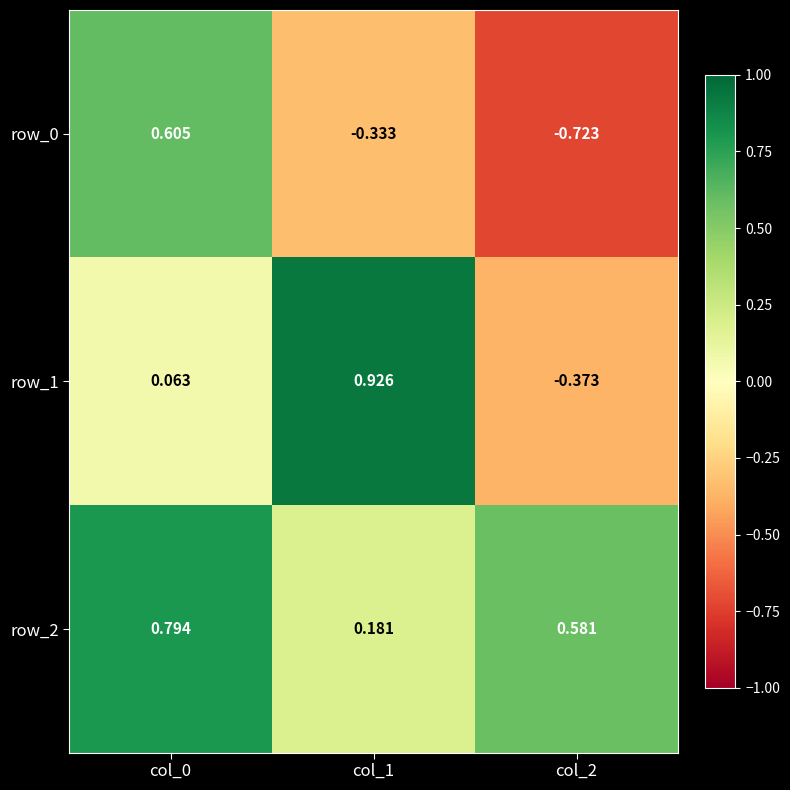

Is the value of row_0 at col_2 greater than the value of row_2 at col_2?

No